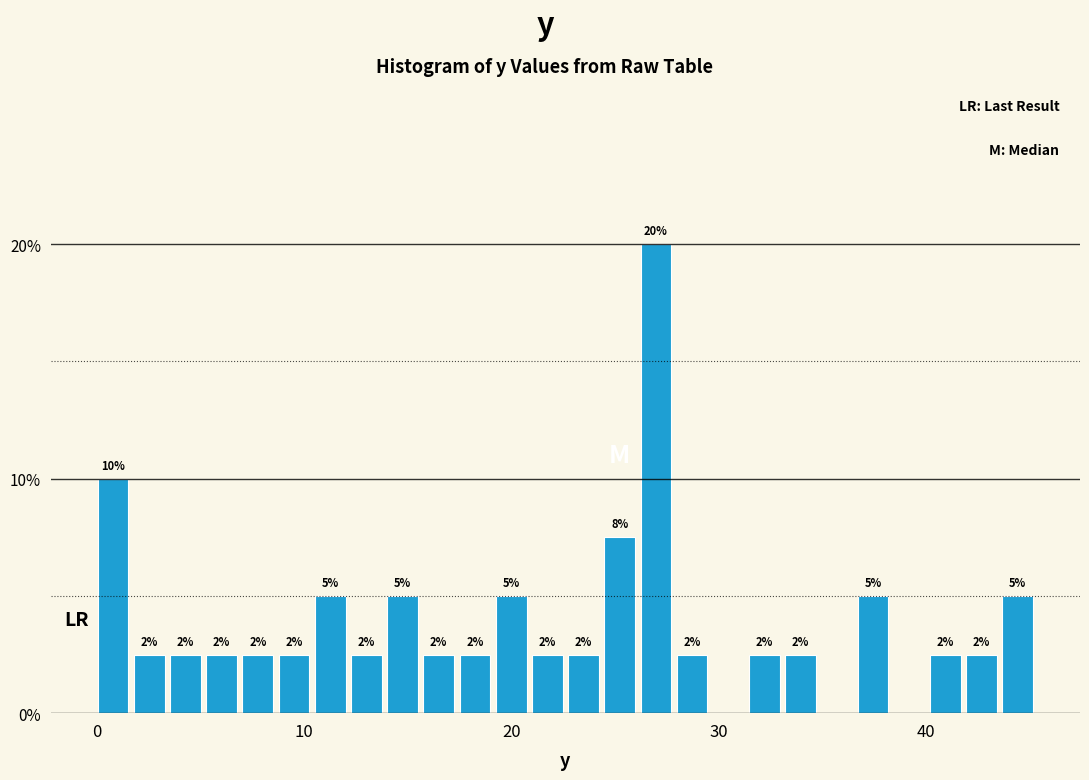

Read against the x-axis, roughly where is the centre of the tallest bar?

27